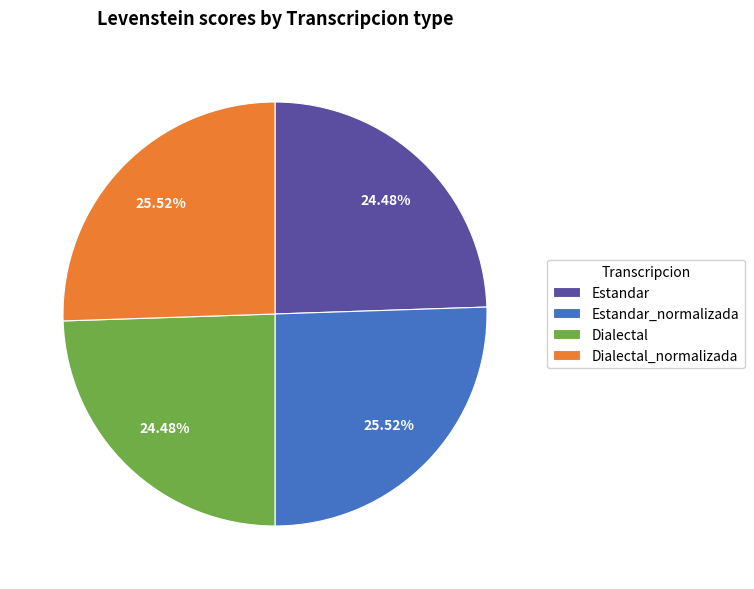

To the nearest percent, what portion does Estandar_normalizada represent?

26%